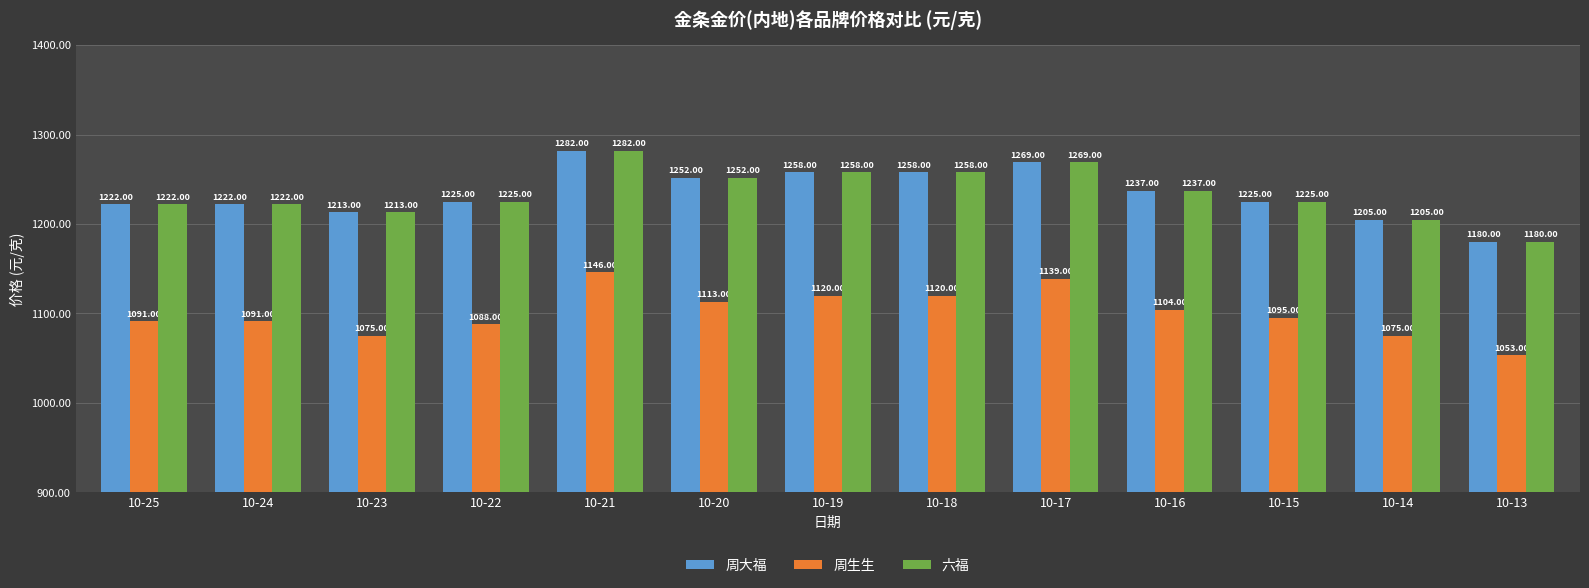

What is the difference between the 周生生 values at 10-15 and 10-18?

25